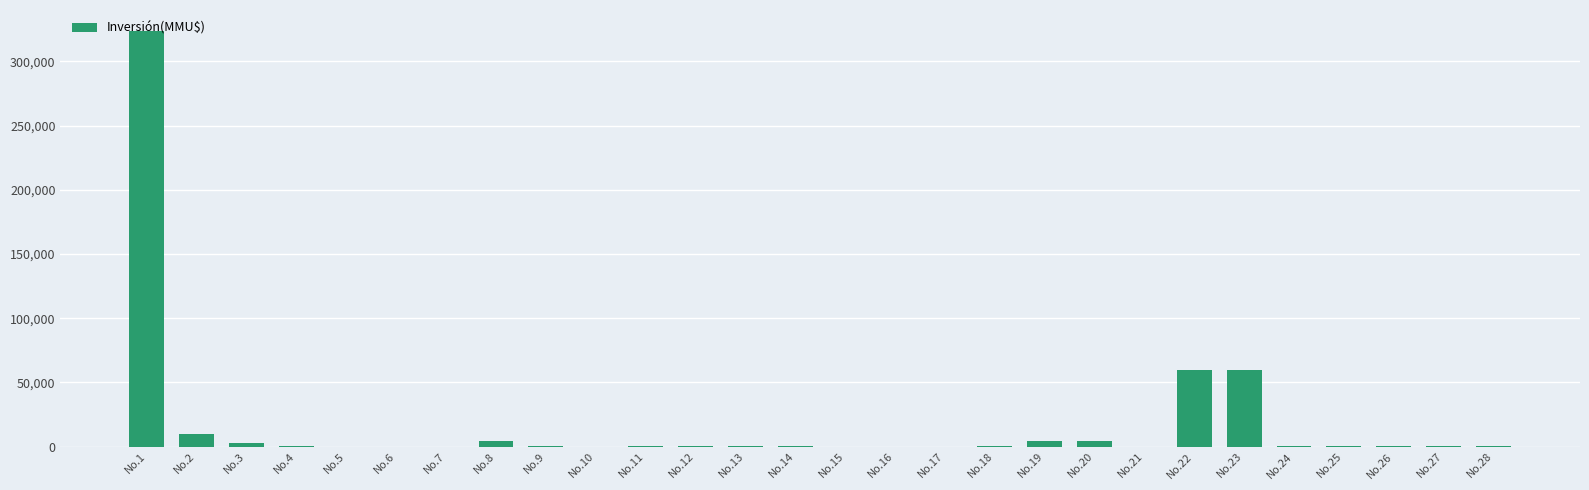

What is the change in value from No.9 to No.15?

-234